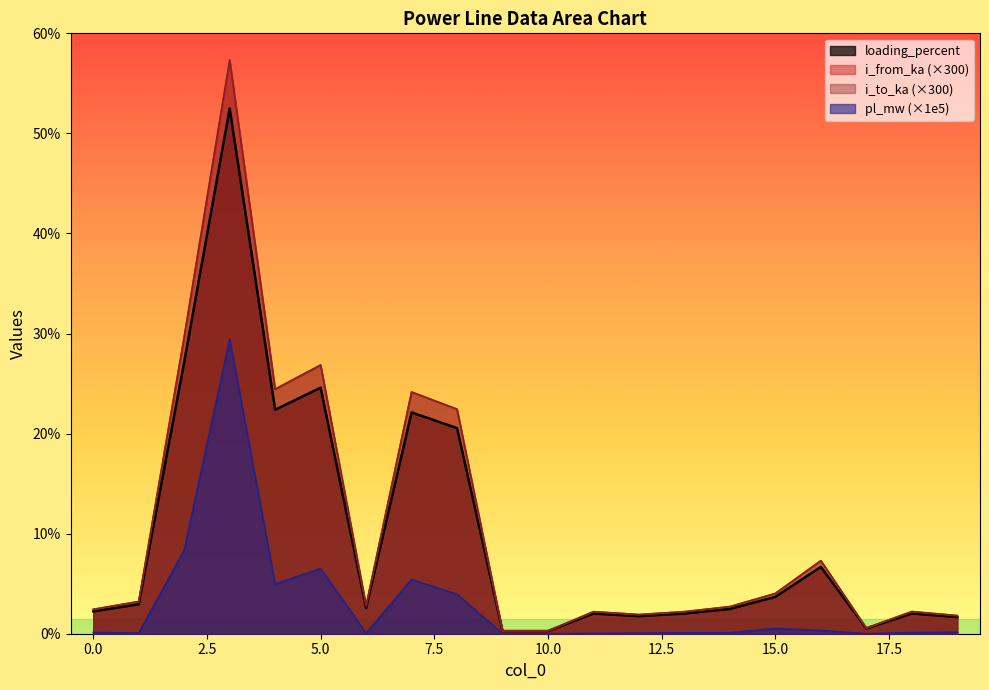

List the series in order of their peak value, highest first.

i_from_ka, i_to_ka, loading_percent, pl_mw